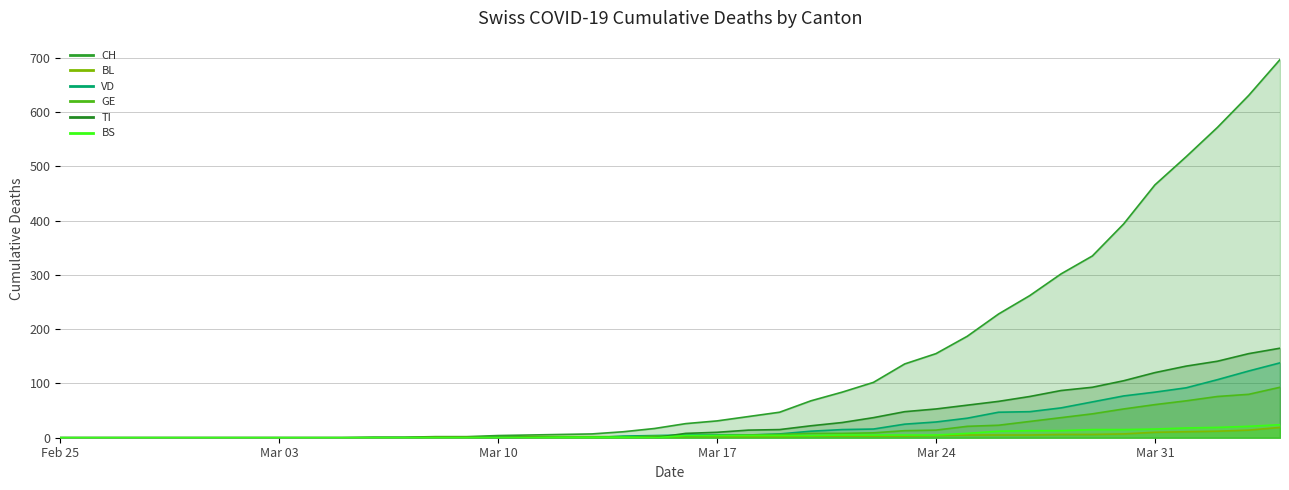

Rank the categories by VD value from lowest to highest.

2020-02-25, 2020-02-26, 2020-02-27, 2020-02-28, 2020-02-29, 2020-03-01, 2020-03-02, 2020-03-03, 2020-03-04, 2020-03-05, 2020-03-06, 2020-03-07, 2020-03-08, 2020-03-09, 2020-03-11, 2020-03-12, 2020-03-13, 2020-03-10, 2020-03-14, 2020-03-15, 2020-03-16, 2020-03-17, 2020-03-18, 2020-03-19, 2020-03-20, 2020-03-21, 2020-03-22, 2020-03-23, 2020-03-24, 2020-03-25, 2020-03-26, 2020-03-27, 2020-03-28, 2020-03-29, 2020-03-30, 2020-03-31, 2020-04-01, 2020-04-02, 2020-04-03, 2020-04-04